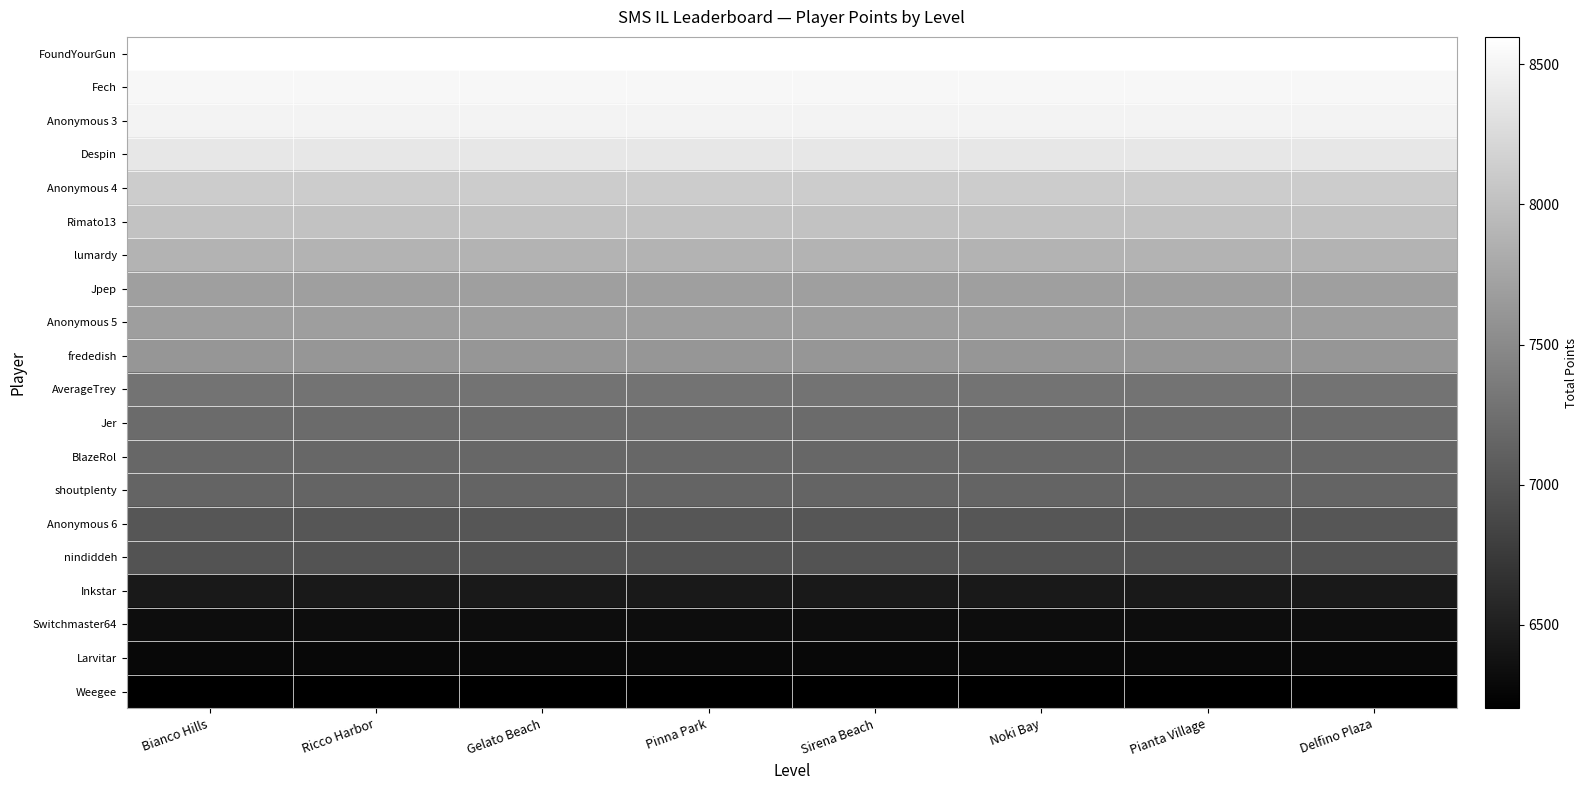

What is the smallest value displayed?

6202